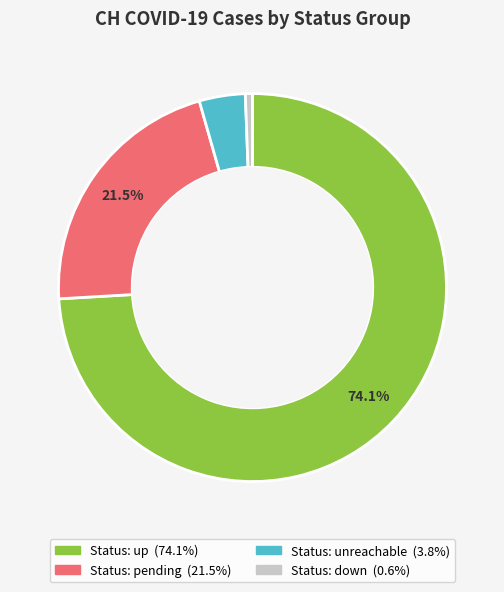

Is there a majority slice in this chart?

Yes